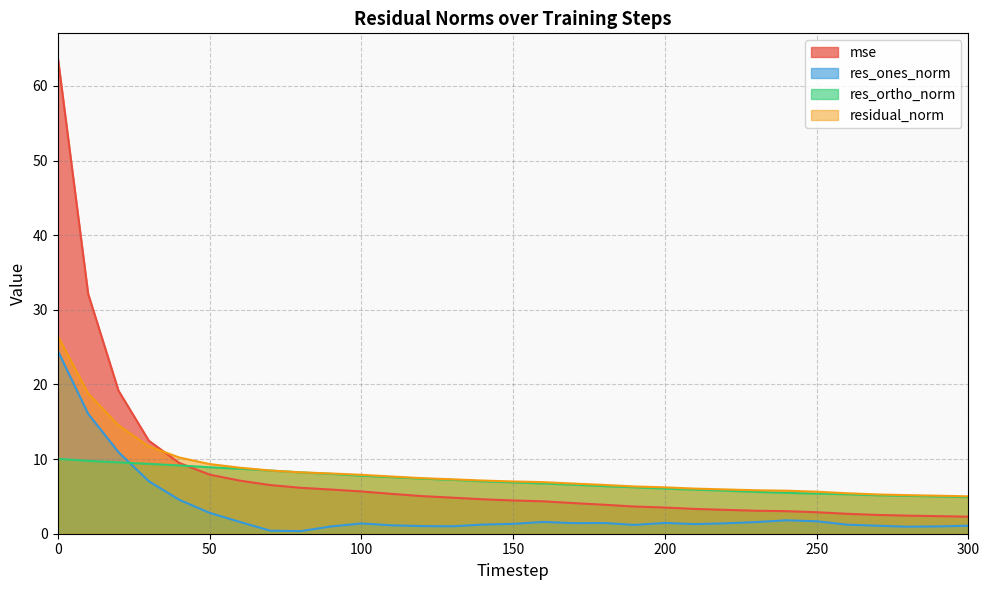

True or false: residual_norm and res_ones_norm cross at least once.

False